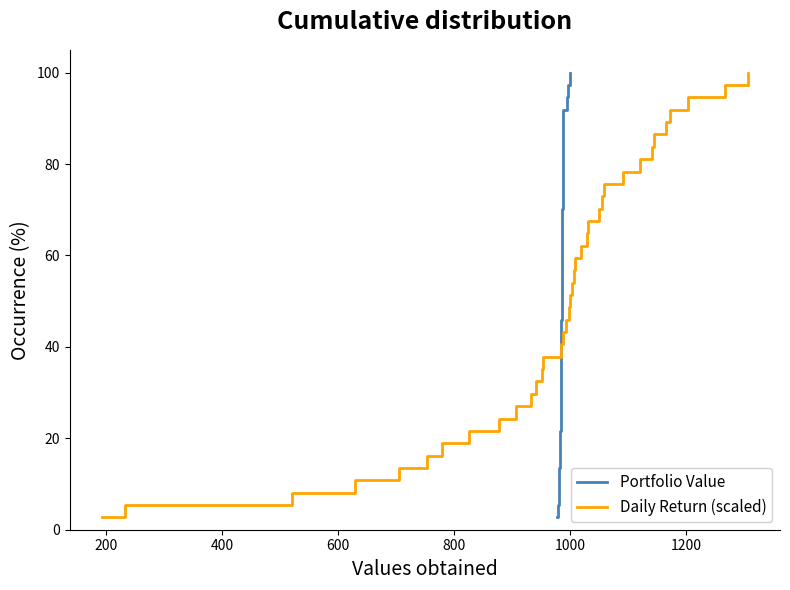

What is the value of the Portfolio Value point at the 3rd from the left?

8.1